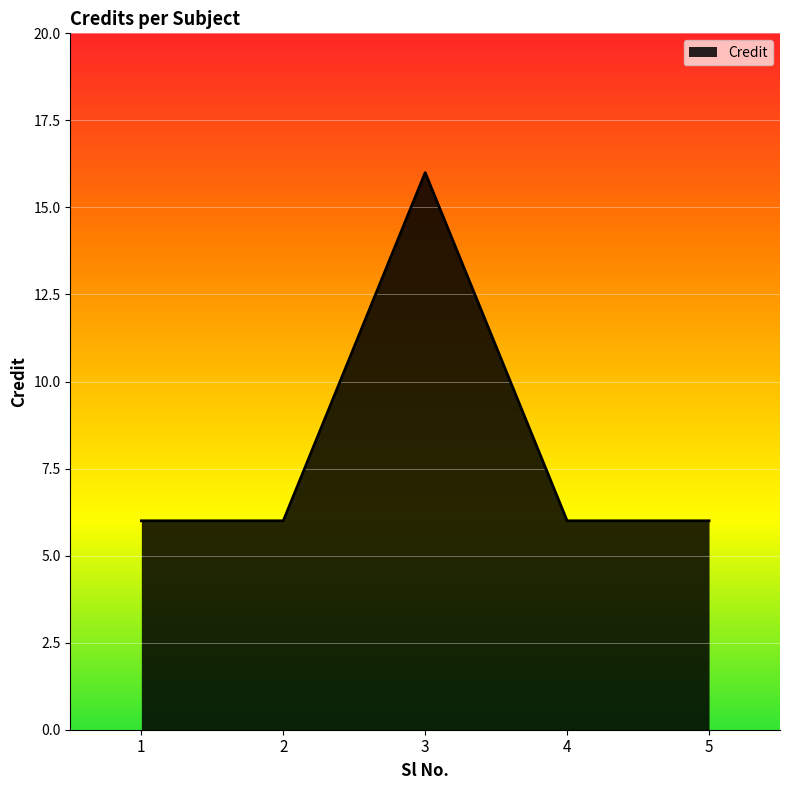

What is the difference between the maximum and minimum values?

10